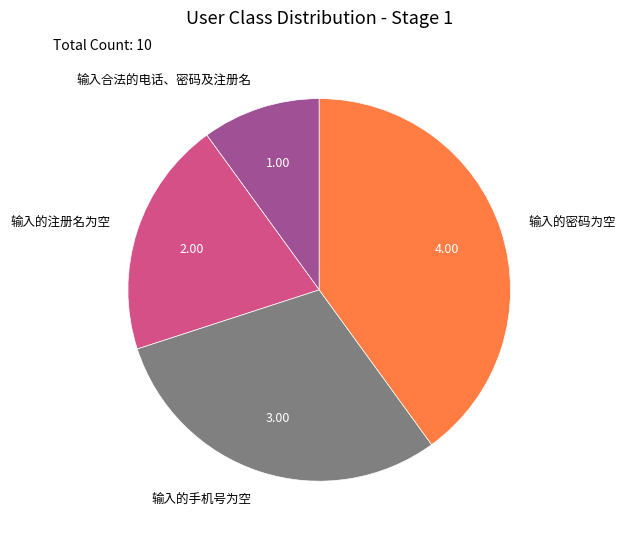

Rank the categories by value from lowest to highest.

输入合法的电话、密码及注册名, 输入的注册名为空, 输入的手机号为空, 输入的密码为空